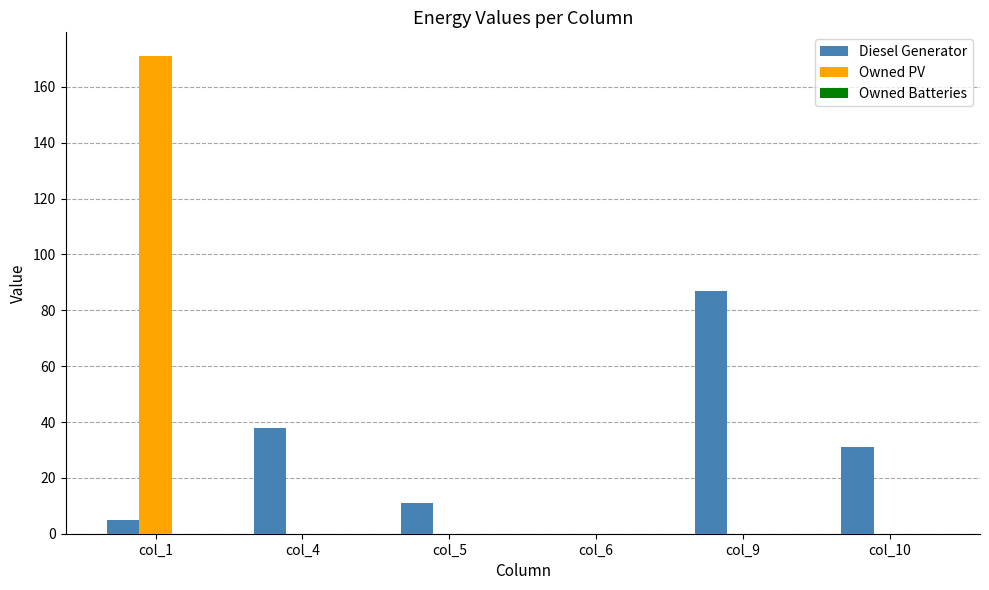

True or false: Owned PV has a value of -76 at col_10.

False